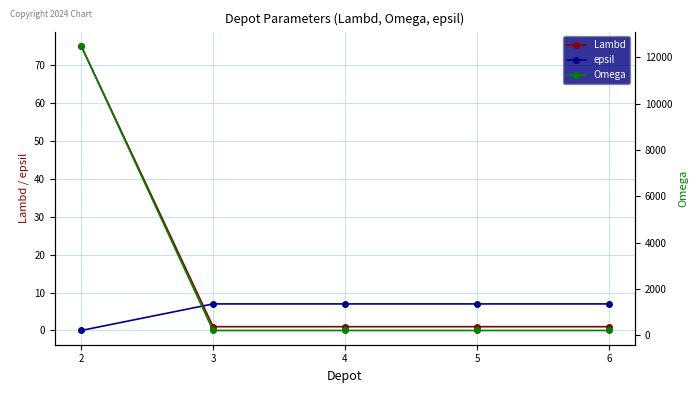

Reading right to left, what are all the values shown in this chart?

Lambd: 6=1	5=1	4=1	3=1	2=75
epsil: 6=7	5=7	4=7	3=7	2=0
Omega: 6=200	5=200	4=200	3=200	2=12500